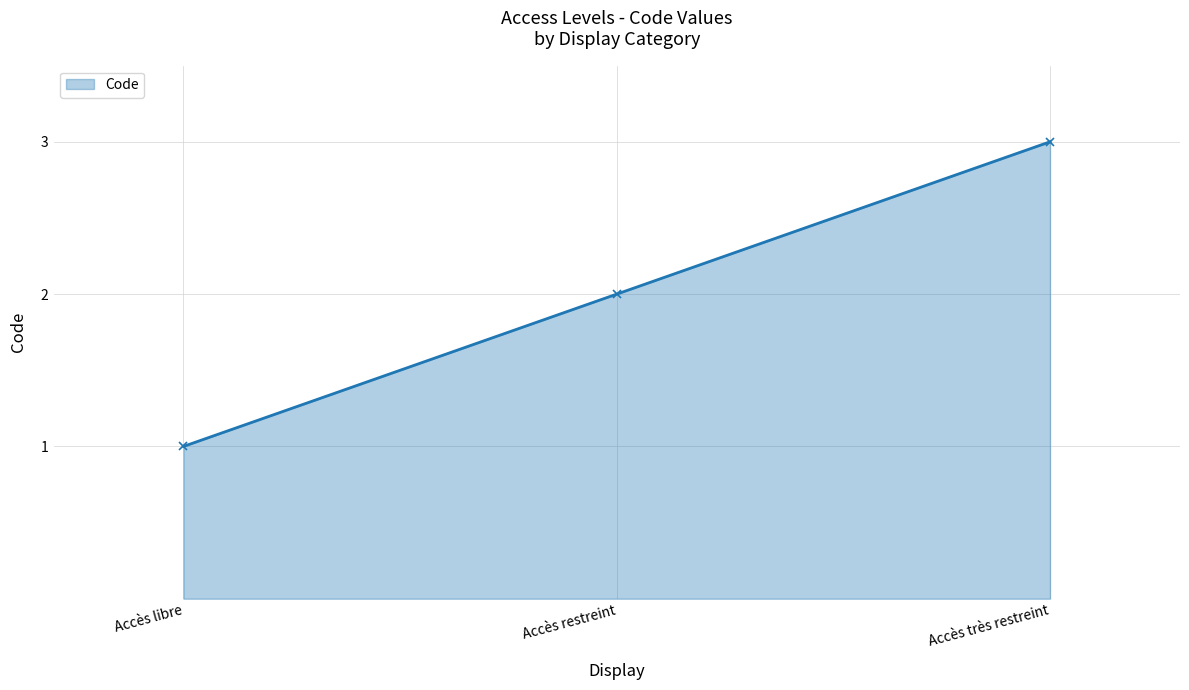

Which label corresponds to the largest value in the chart?

Accès très restreint